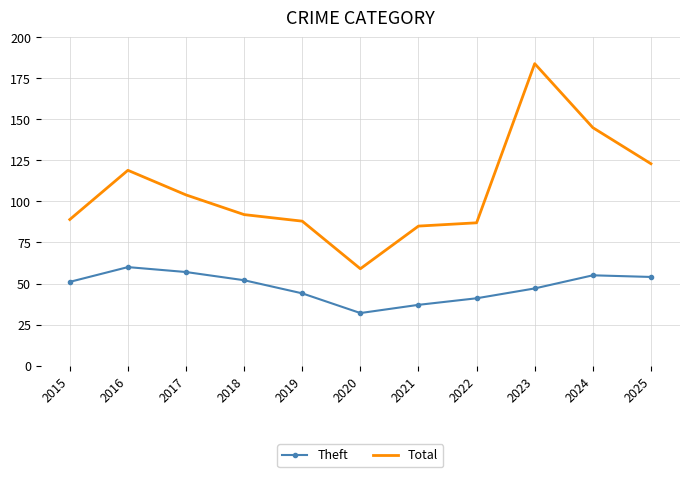

Where is the first local minimum for Theft?

2020